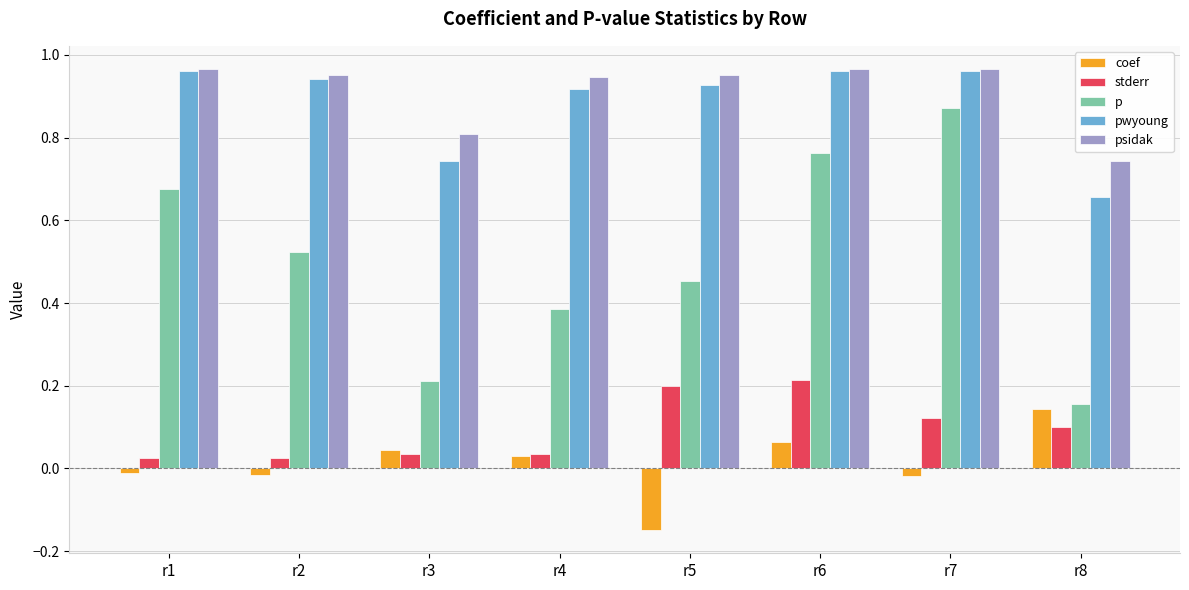

Which series has the widest spread of values?

p